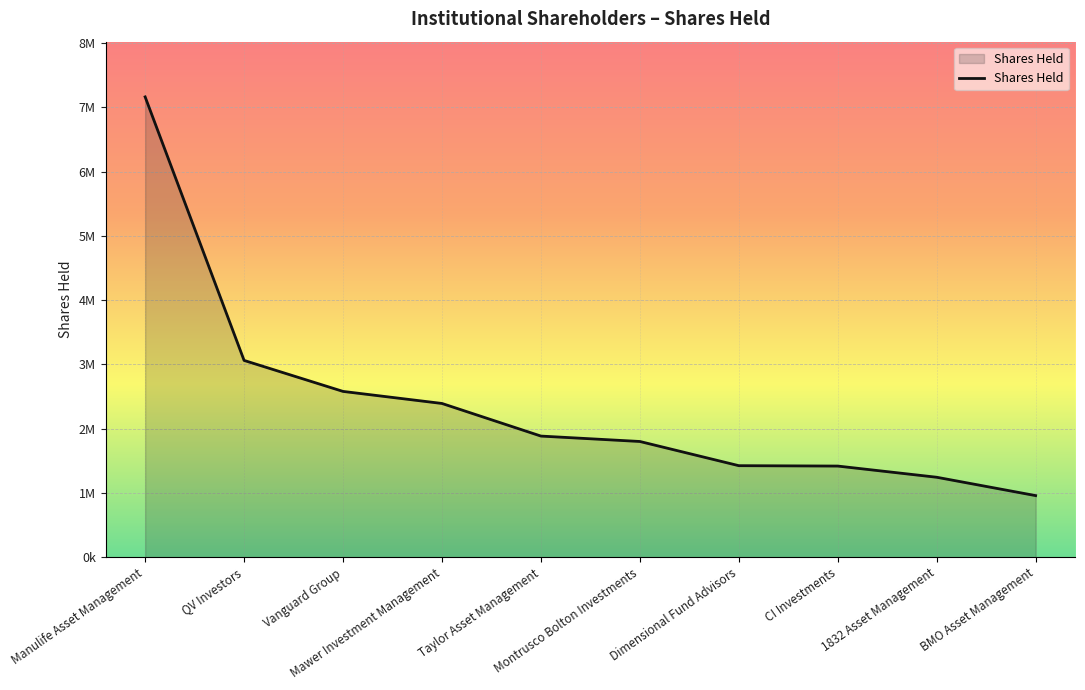

Is this an area chart (filled region under the line)?

Yes